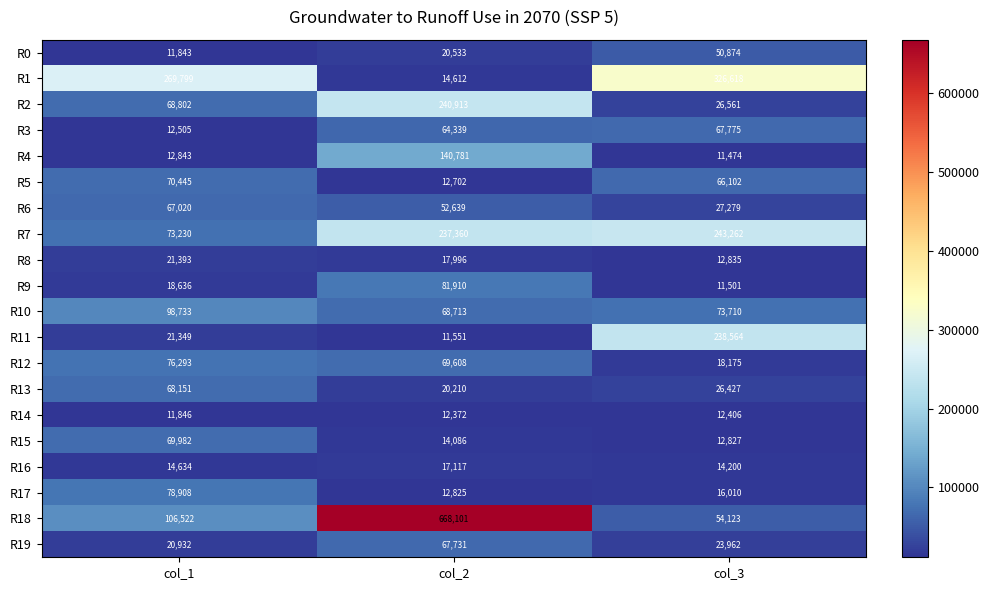

What is the sum of all R0 values?

83250